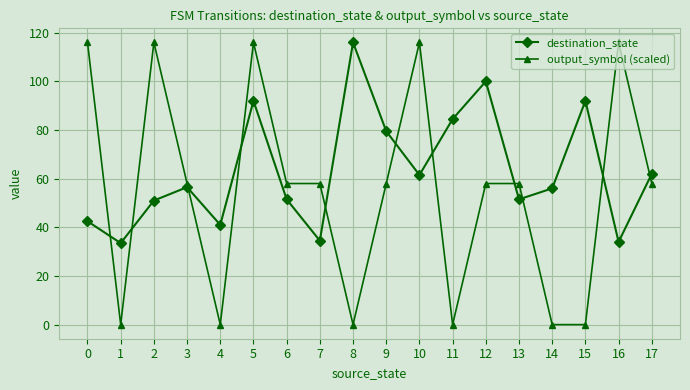

Which series has the widest spread of values?

output_symbol (scaled)